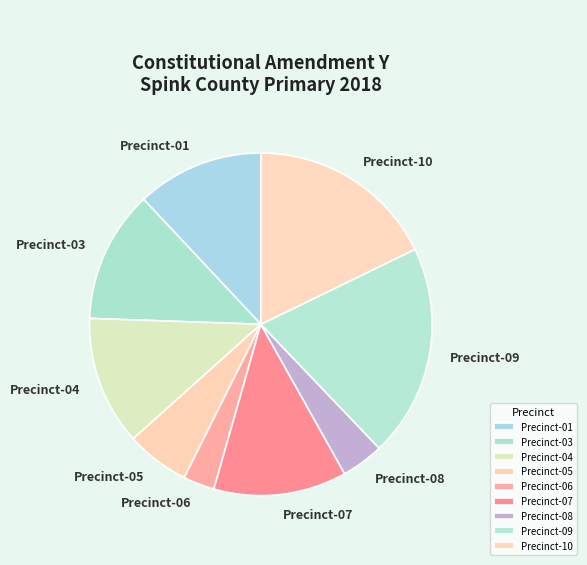

Does Precinct-09 account for over 50% of the chart?

No